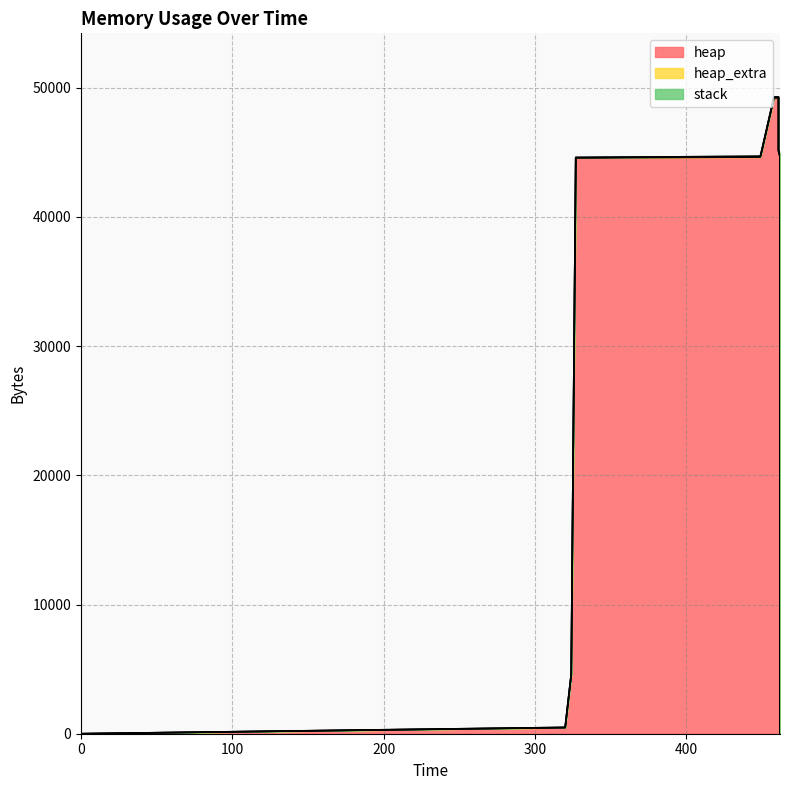

Which series has the widest spread of values?

heap